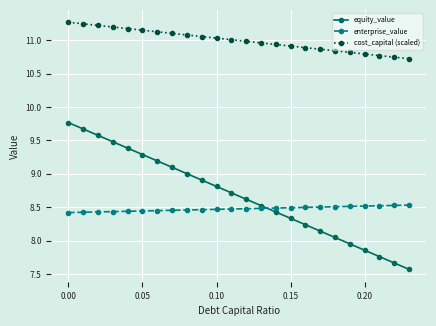

At how many categories does at least one series exceed 7?

24